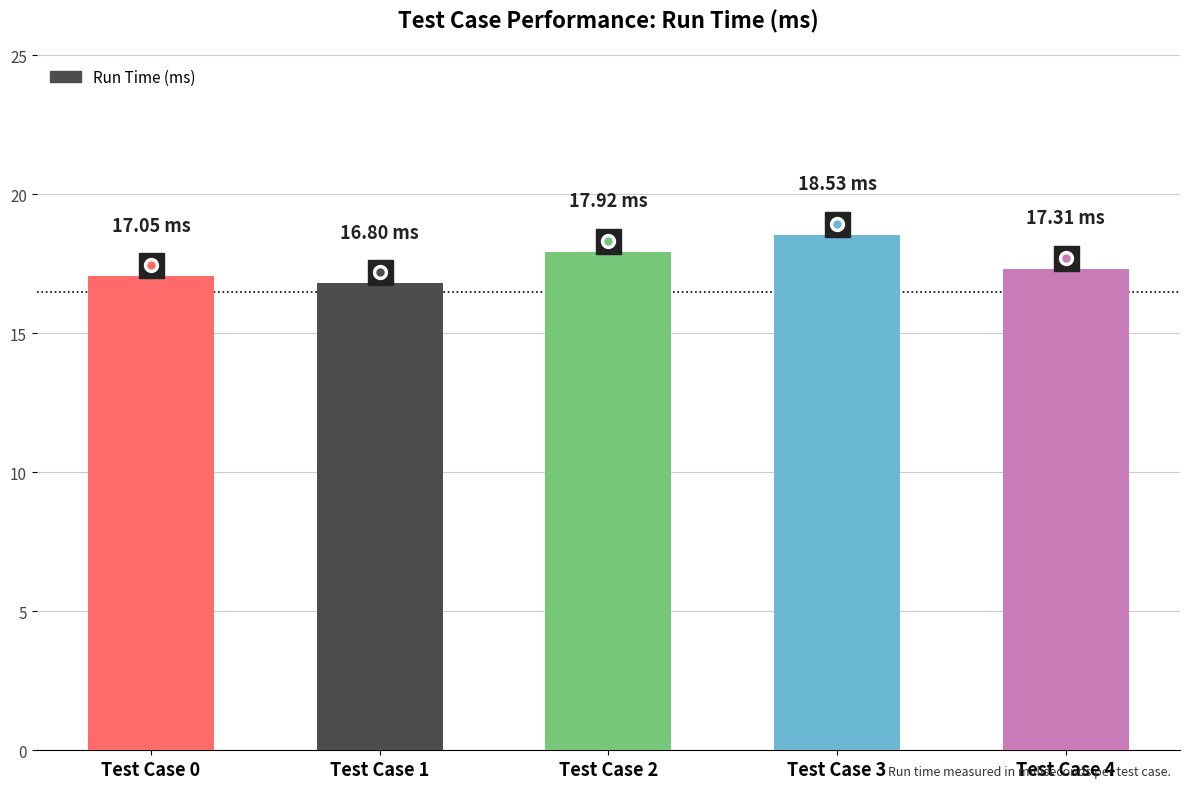

Reading left to right, list all the values displayed in this chart.

Test Case 0=17.1	Test Case 1=16.8	Test Case 2=17.9	Test Case 3=18.5	Test Case 4=17.3